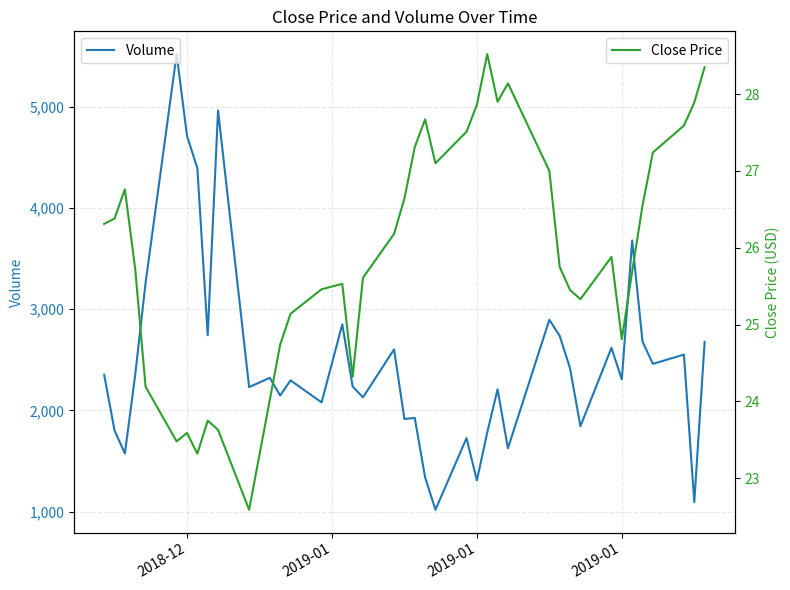

What is the lowest value of the Close Price series?

22.6